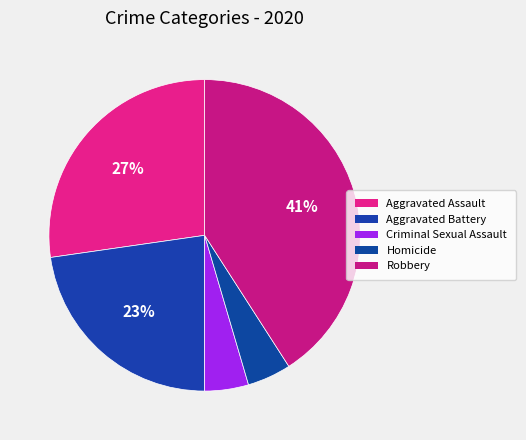

Rank the categories by value from lowest to highest.

Criminal Sexual Assault, Homicide, Aggravated Battery, Aggravated Assault, Robbery